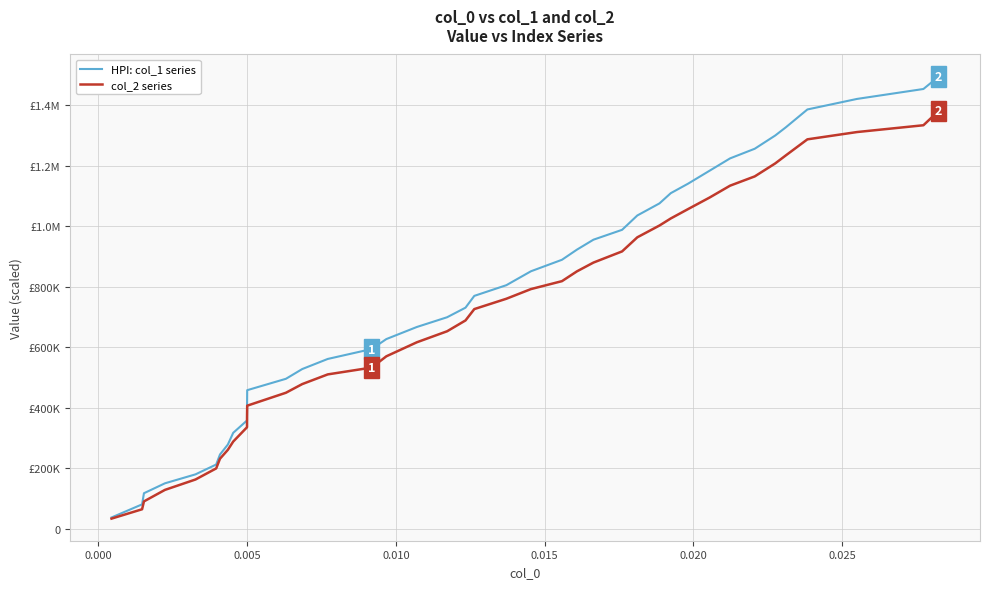

What is the value of the HPI: col_1 series point at the 5th from the left?

180332.0